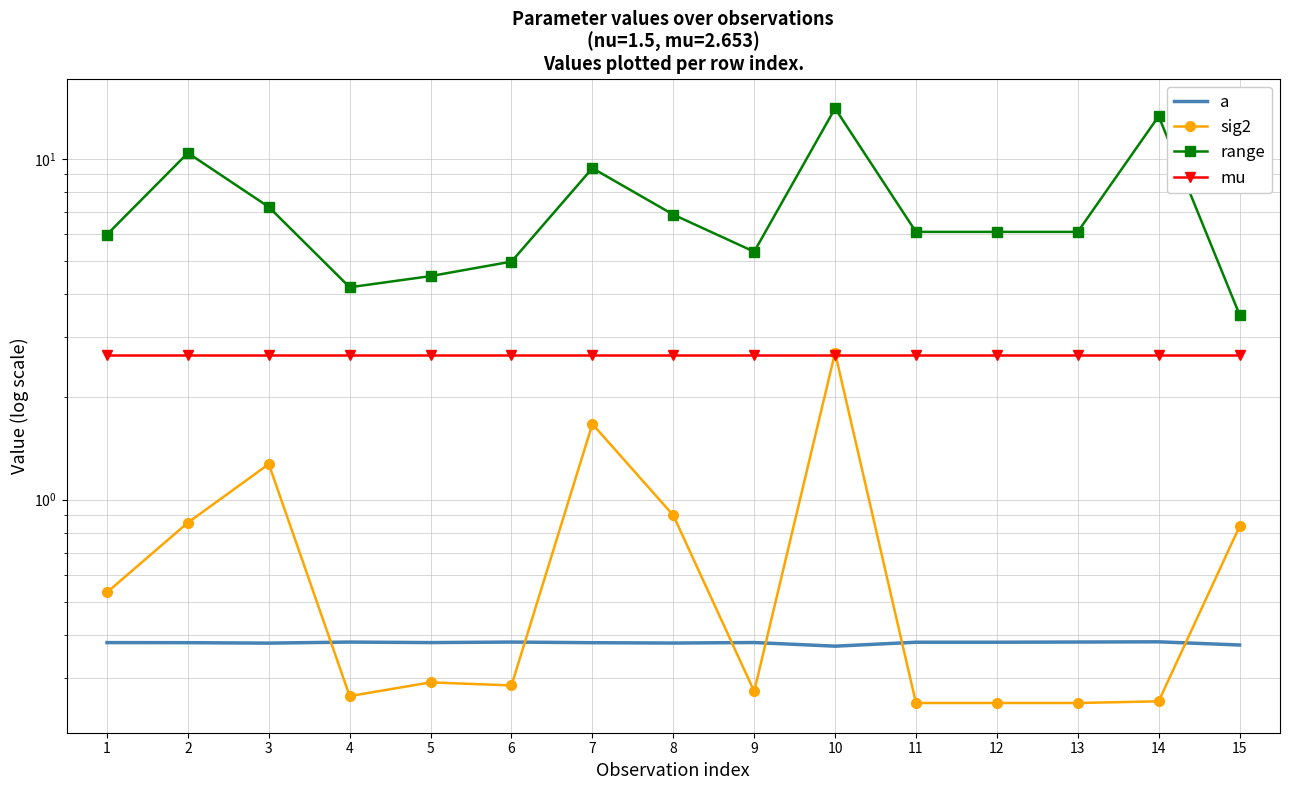

True or false: sig2 has a value of 0.9 at 2.

True